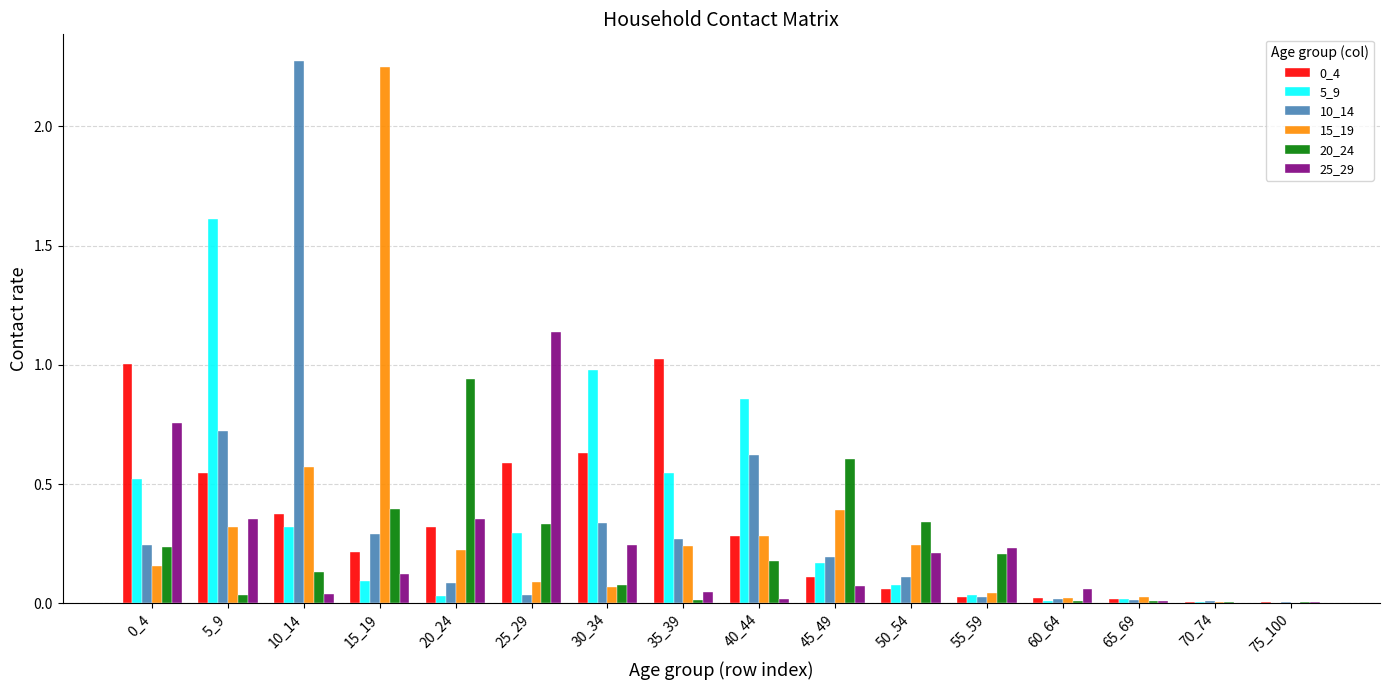

The value of 5_9 at 25_29 is 0.3. True or false?

True